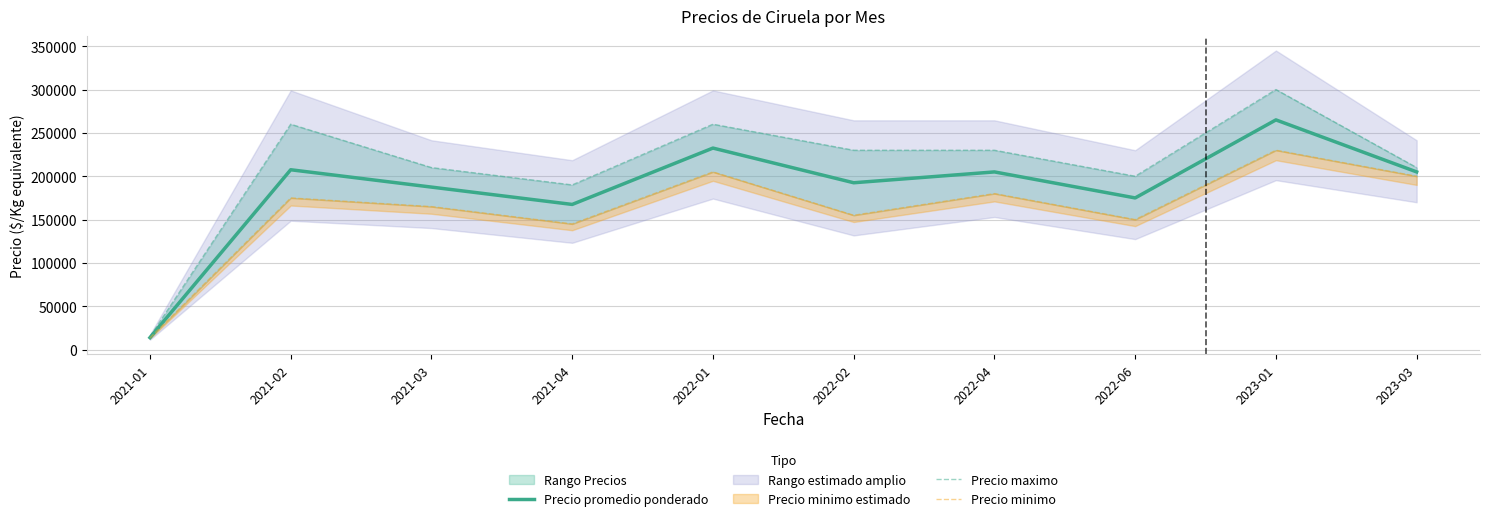

What is the value of the Precio promedio ponderado point at the 5th from the left?

232500